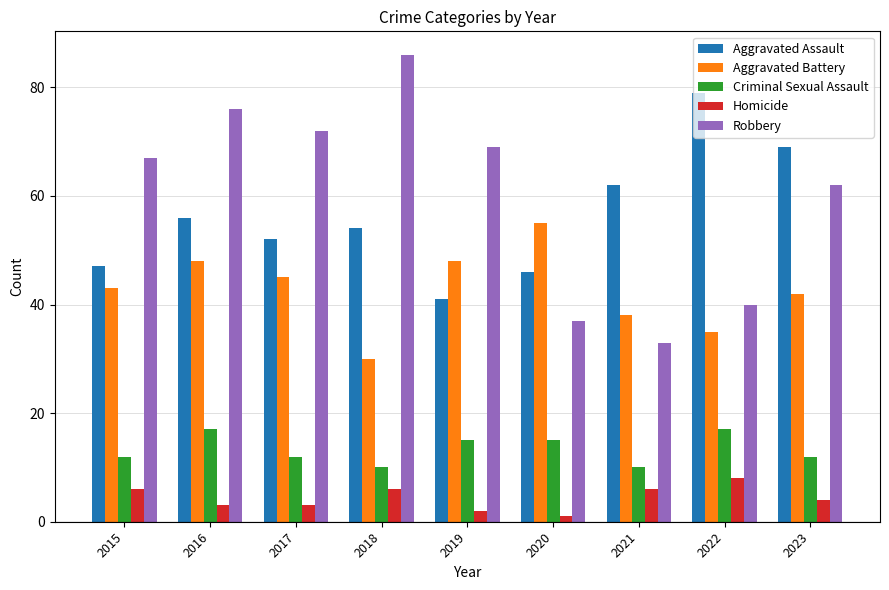

Which series has the widest spread of values?

Robbery